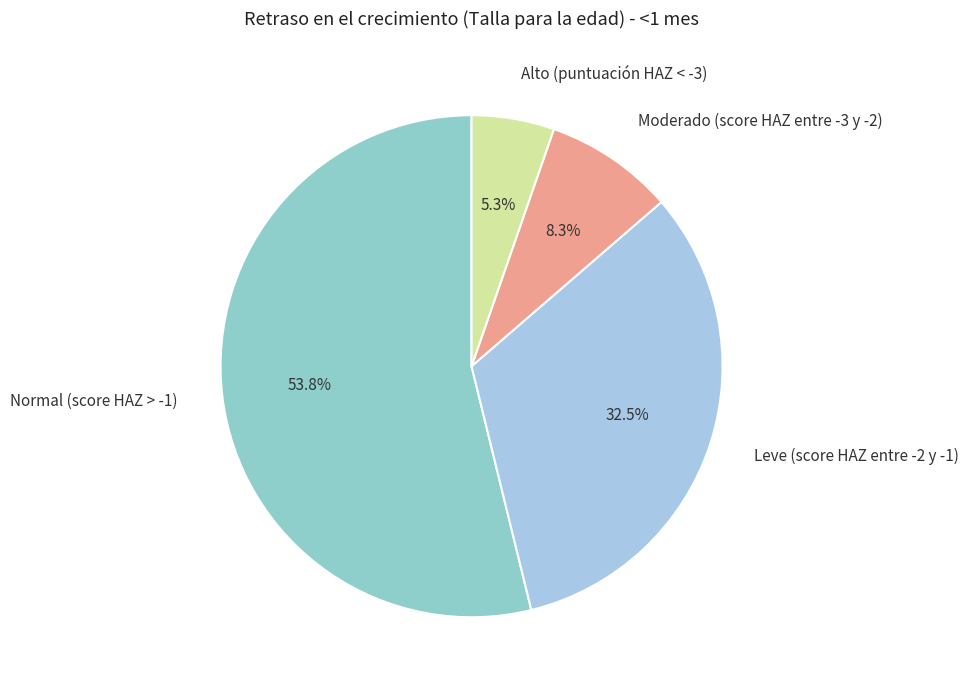

Does Moderado (score HAZ entre -3 y -2) account for over 50% of the chart?

No